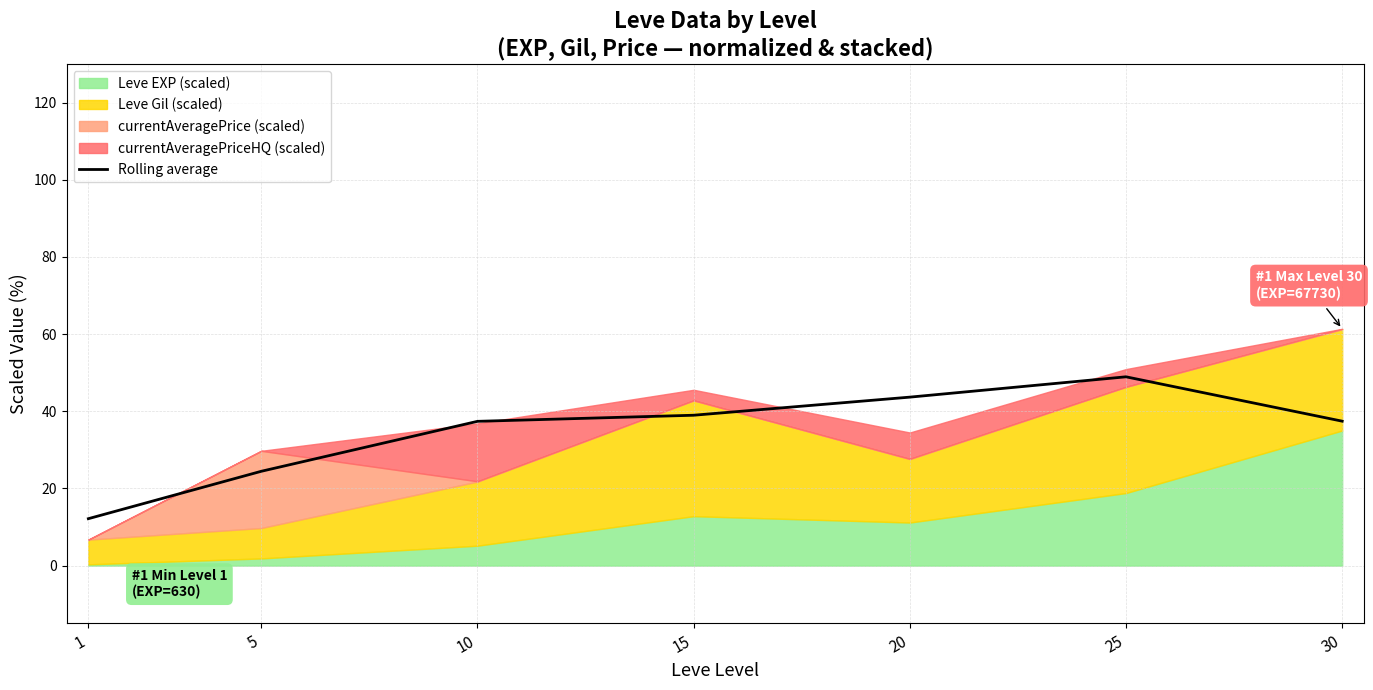

What is the change in value from 15 to 30?

-1.5